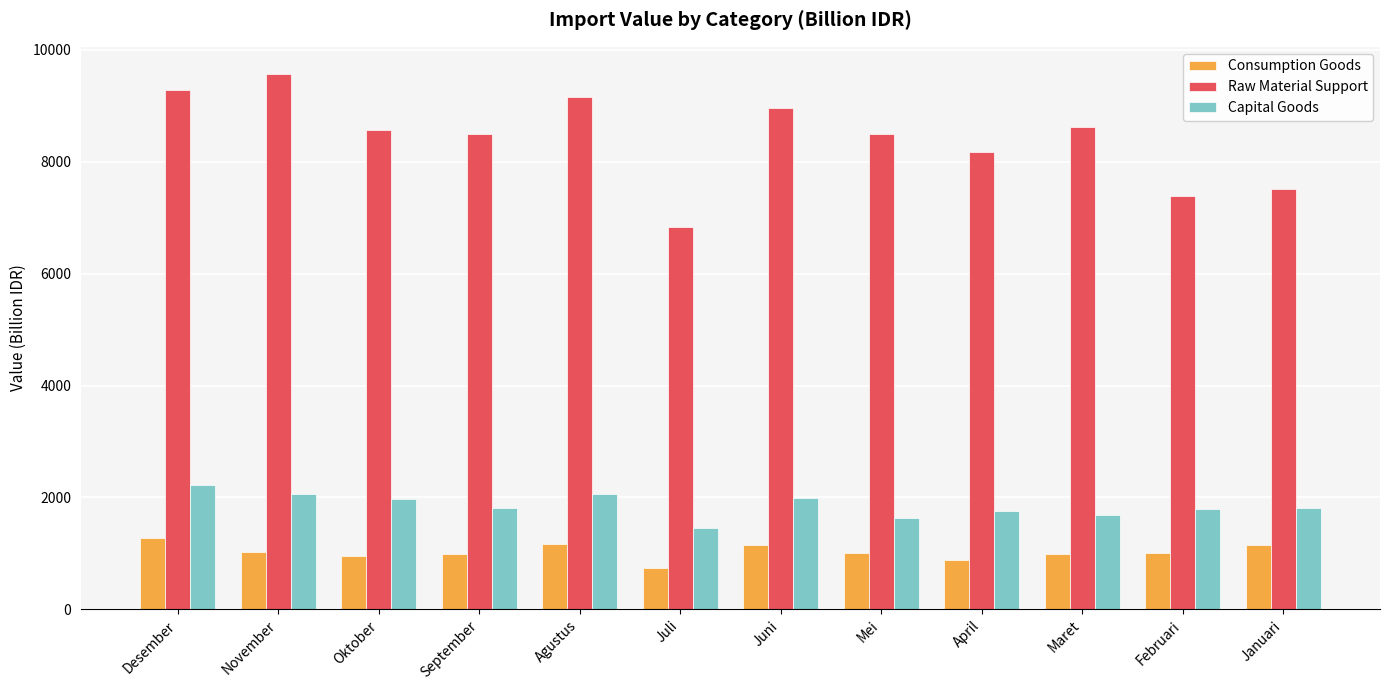

Which series has the widest spread of values?

Raw Material Support